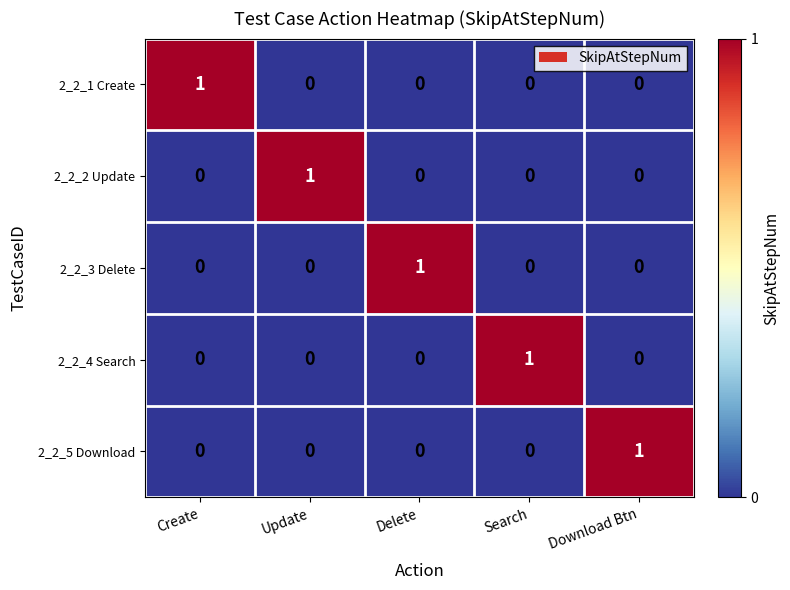

How many values in the 2_2_5 Download series exceed 0?

1